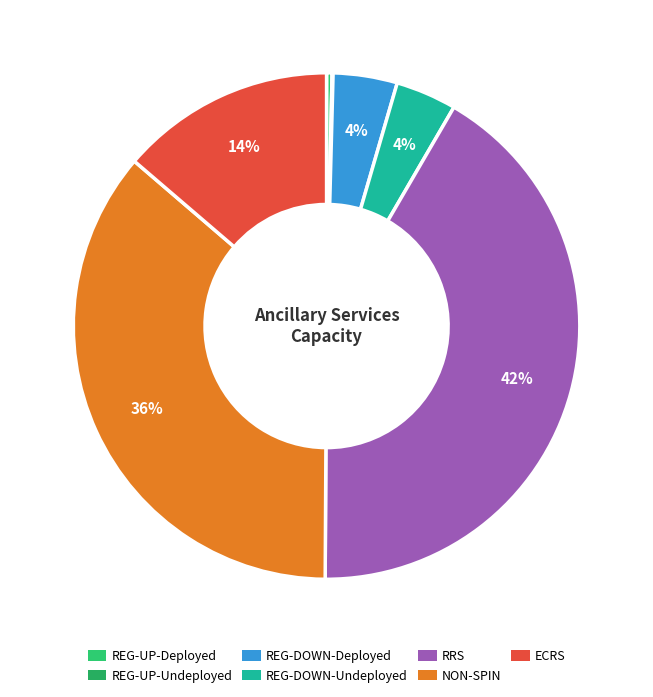

What is the largest slice in the pie chart?

RRS